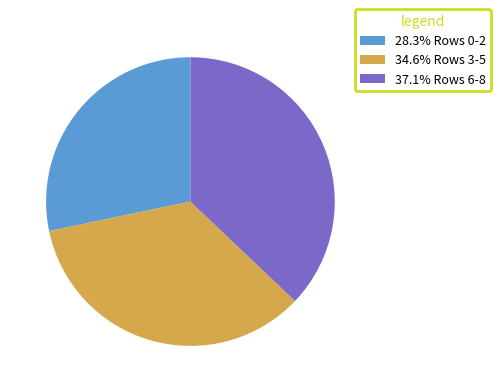

Combined, do 37.1% Rows 6-8 and 28.3% Rows 0-2 account for over 50%?

Yes